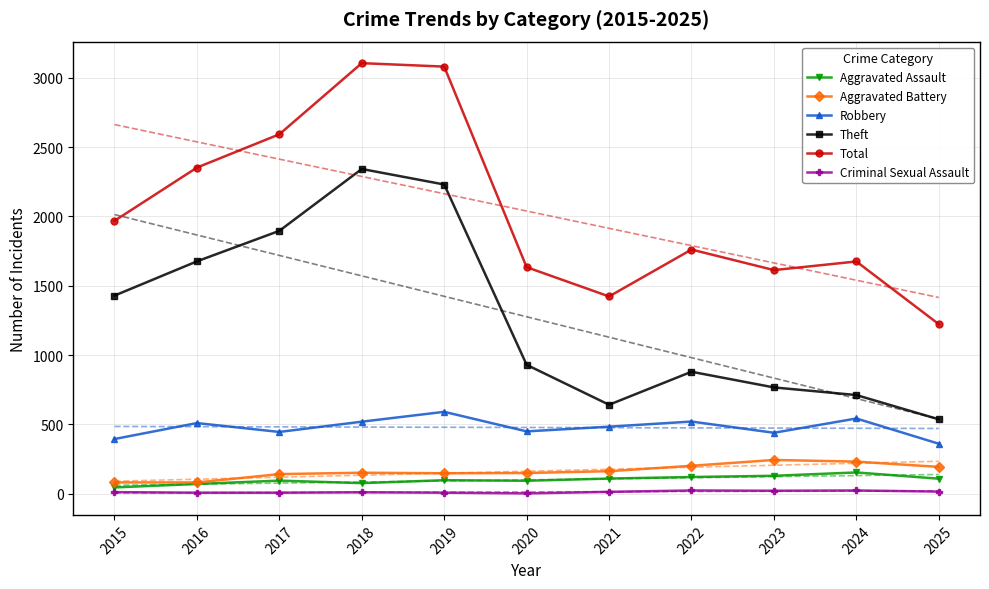

What is the sum of all Theft values?

14041